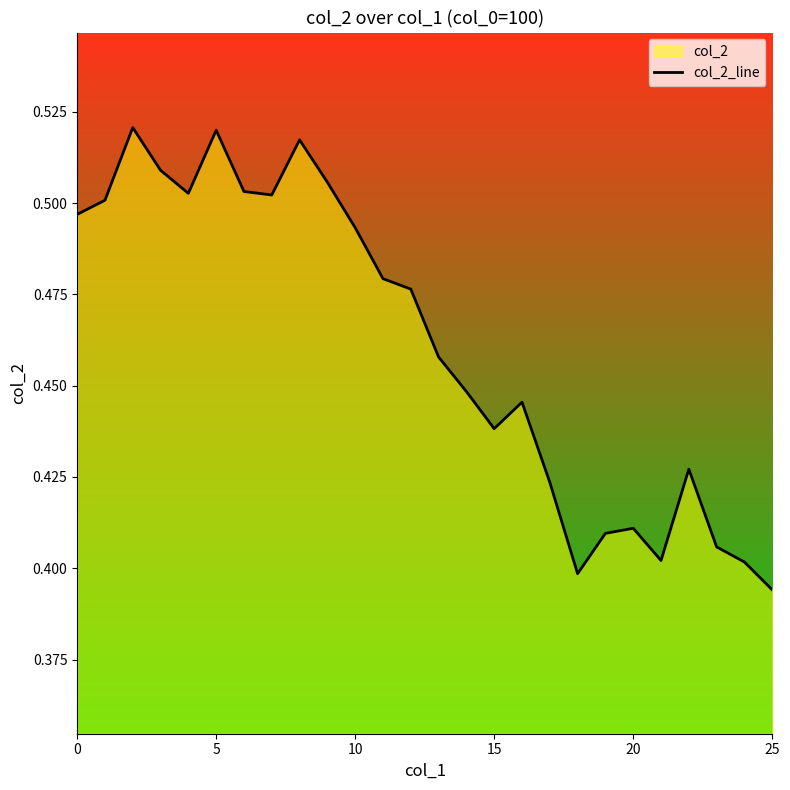

Read the value at 16.

0.4